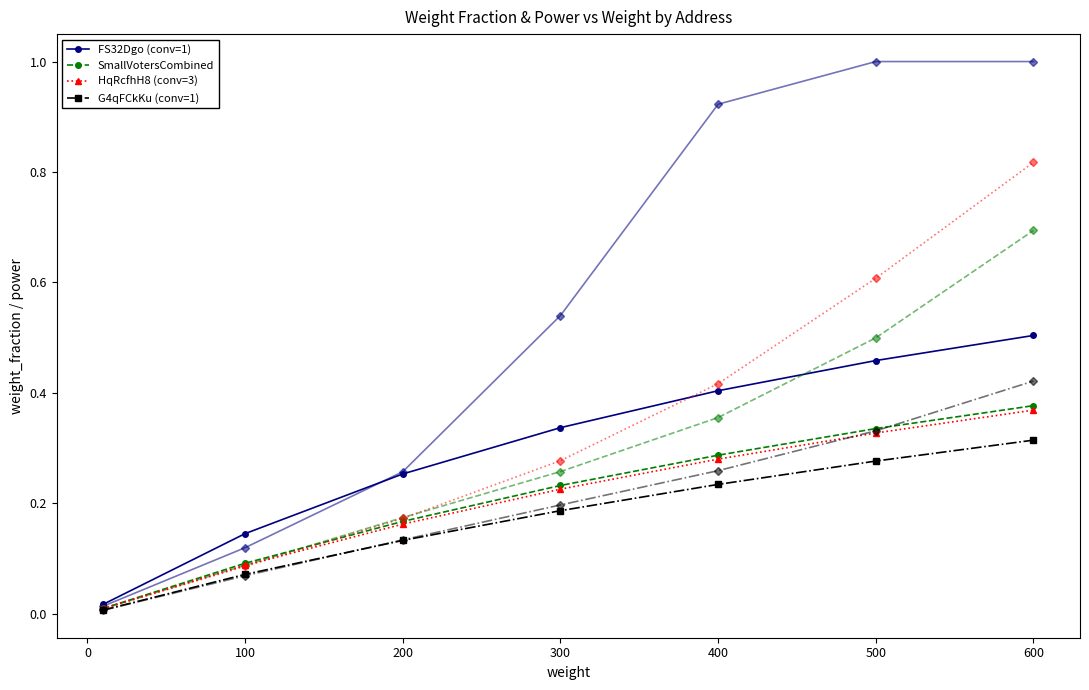

What is the greatest value displayed?

1.0